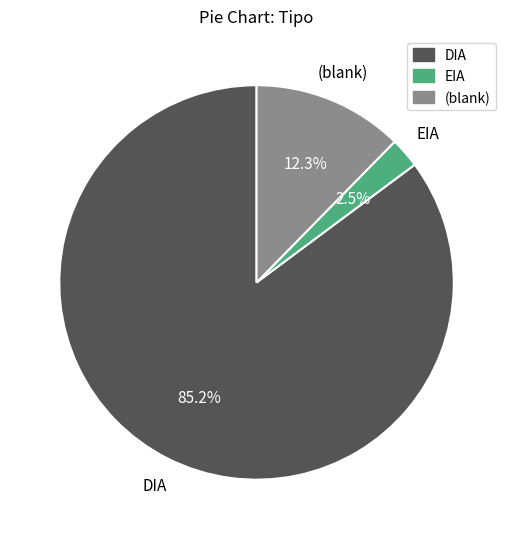

To the nearest percent, what is the difference between the largest and smallest slice percentages?

83%